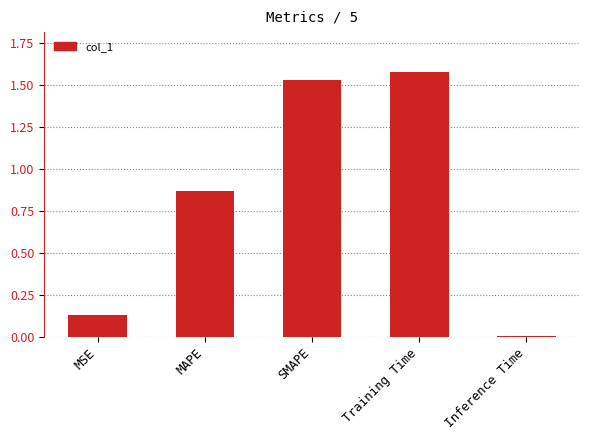

What is the label of the 3rd bar from the left?

SMAPE